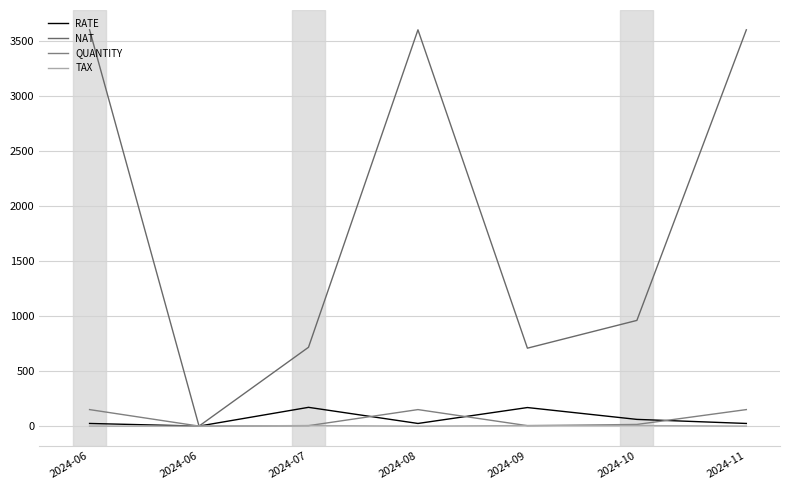

Reading left to right, extract all data points from this chart.

RATE: 2024-06=24.0	2024-06=0.0	2024-07=170.5	2024-08=24.0	2024-09=168.6	2024-10=61.0	2024-11=24.0
NAT: 2024-06=3600.0	2024-06=0.0	2024-07=716.0	2024-08=3600.0	2024-09=708.0	2024-10=960.1	2024-11=3600.0
QUANTITY: 2024-06=150.0	2024-06=0.0	2024-07=4.0	2024-08=150.0	2024-09=4.0	2024-10=15.0	2024-11=150.0
TAX: 2024-06=0.0	2024-06=0.0	2024-07=5.0	2024-08=0.0	2024-09=5.0	2024-10=5.0	2024-11=0.0